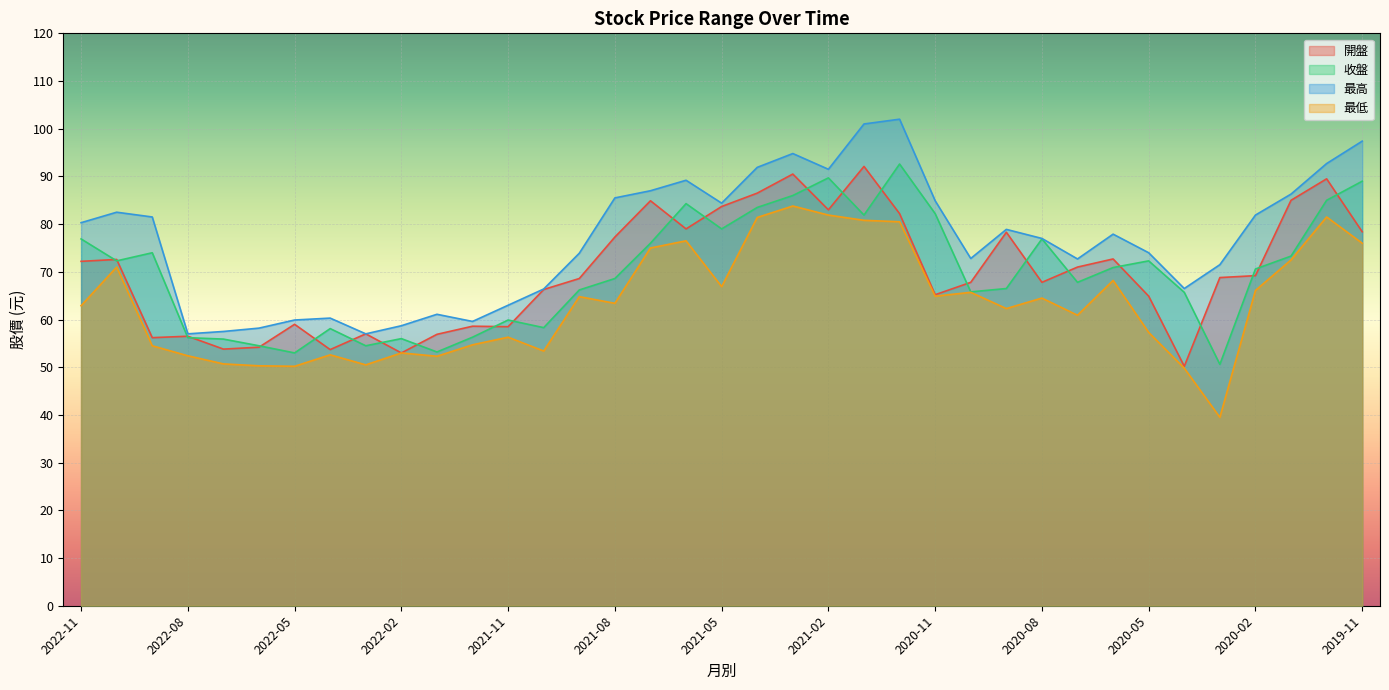

Reading left to right, transcribe all the data shown in this chart.

開盤: 72.2	72.6	56.2	56.5	53.8	54.2	59.0	53.7	57.0	53.0	56.9	58.6	58.5	66.3	68.6	77.3	84.9	79.0	83.7	86.5	90.5	83.0	92.1	82.2	65.2	67.8	78.3	67.8	71.0	72.7	64.9	50.2	68.8	69.2	85.0	89.5	78.4
收盤: 76.9	72.3	74.0	56.2	55.9	54.5	53.0	58.1	54.5	56.0	53.2	56.3	59.9	58.3	66.2	68.6	76.0	84.3	79.0	83.5	86.0	89.7	81.9	92.6	82.2	65.8	66.5	76.9	67.8	70.9	72.3	65.7	50.6	70.6	73.3	85.0	89.0
最高: 80.3	82.5	81.5	57.0	57.5	58.2	59.9	60.3	57.0	58.7	61.1	59.6	63.0	66.4	73.9	85.5	87.0	89.2	84.4	91.9	94.8	91.5	101.0	102.0	84.9	72.8	78.9	77.0	72.7	77.9	74.0	66.5	71.5	81.9	86.3	92.7	97.4
最低: 62.9	71.0	54.5	52.4	50.7	50.3	50.2	52.6	50.5	53.0	52.3	54.7	56.3	53.4	64.8	63.4	75.0	76.5	66.9	81.4	83.8	81.9	80.8	80.5	64.9	65.7	62.3	64.5	60.9	68.2	57.3	49.8	39.5	66.1	72.5	81.5	76.0